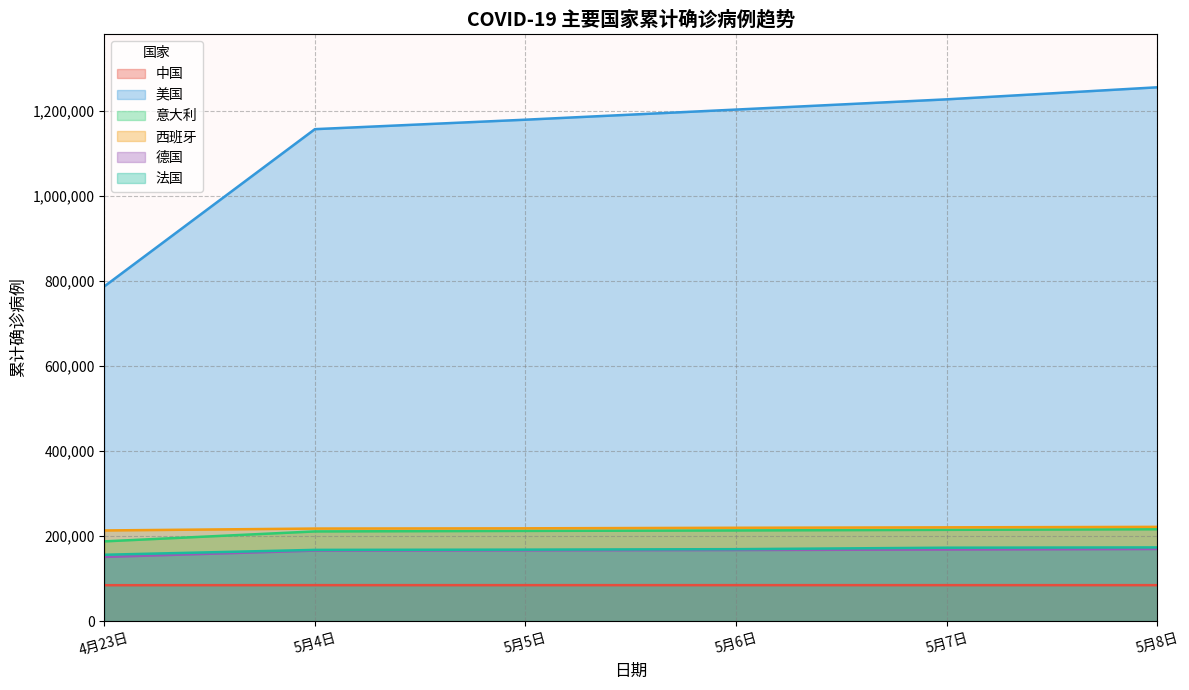

What is the spread (max minus min) of values at 5月7日?

1142050